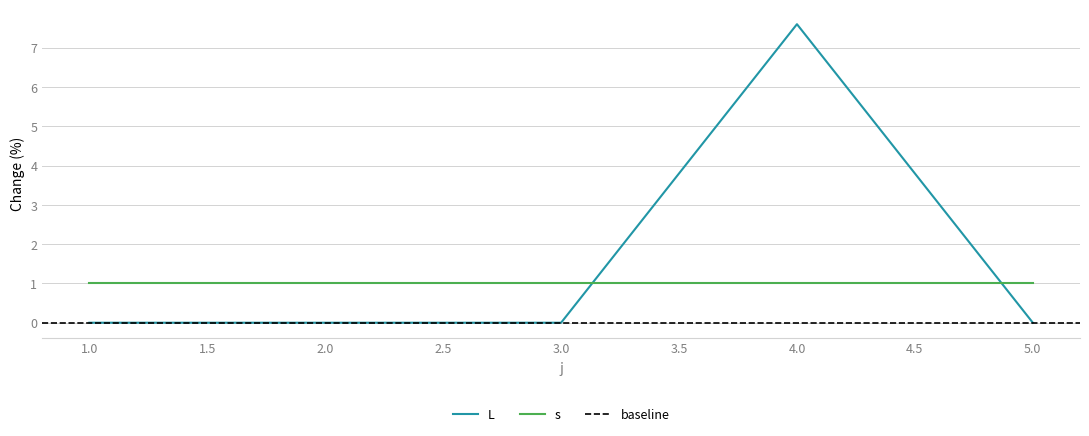

List the labels in order of value, smallest first.

1, 2, 3, 5, 4